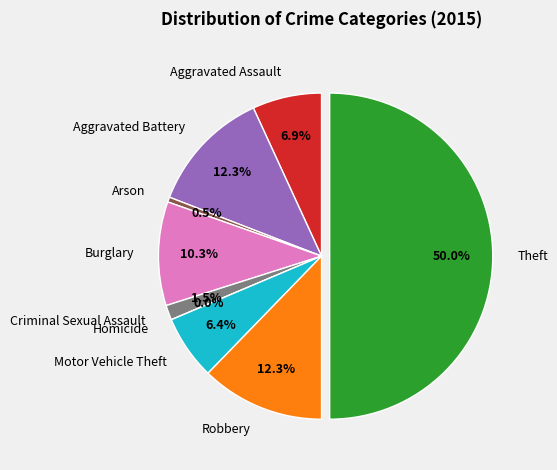

Count the number of slices in the pie.

9